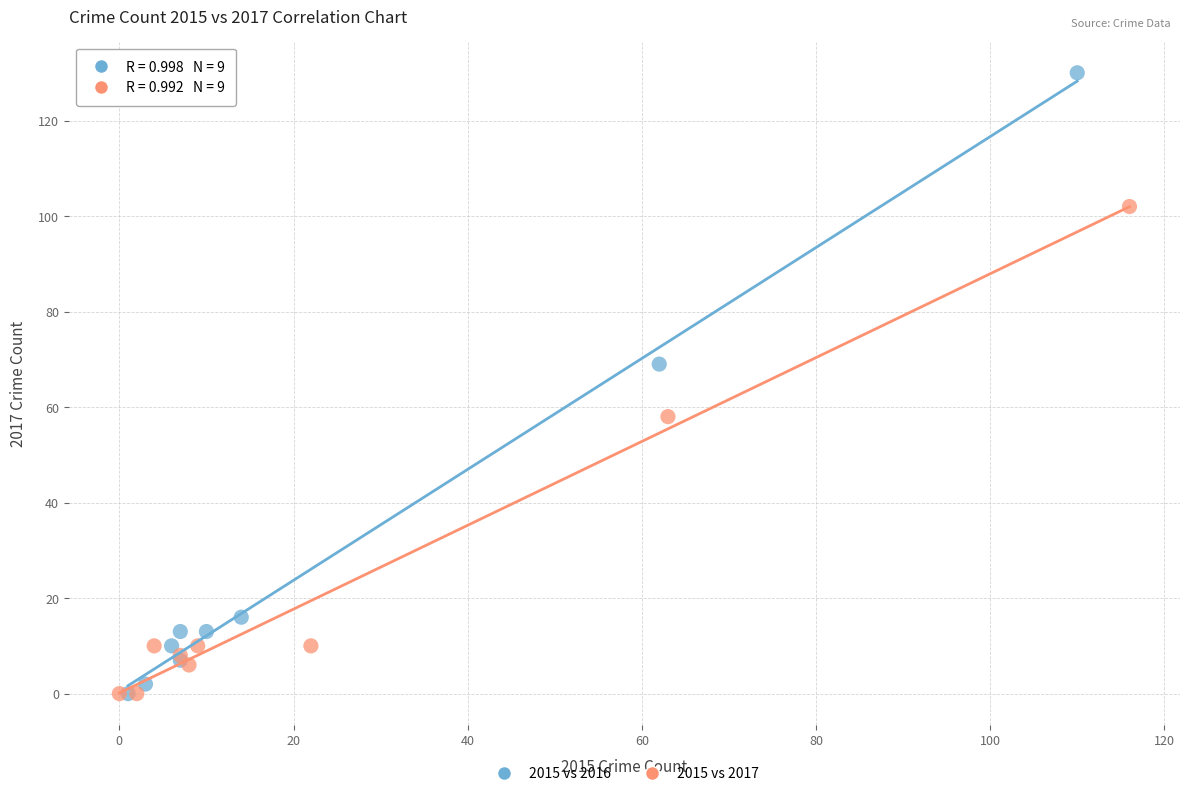

Which series contains the highest Y value?

2015 vs 2016